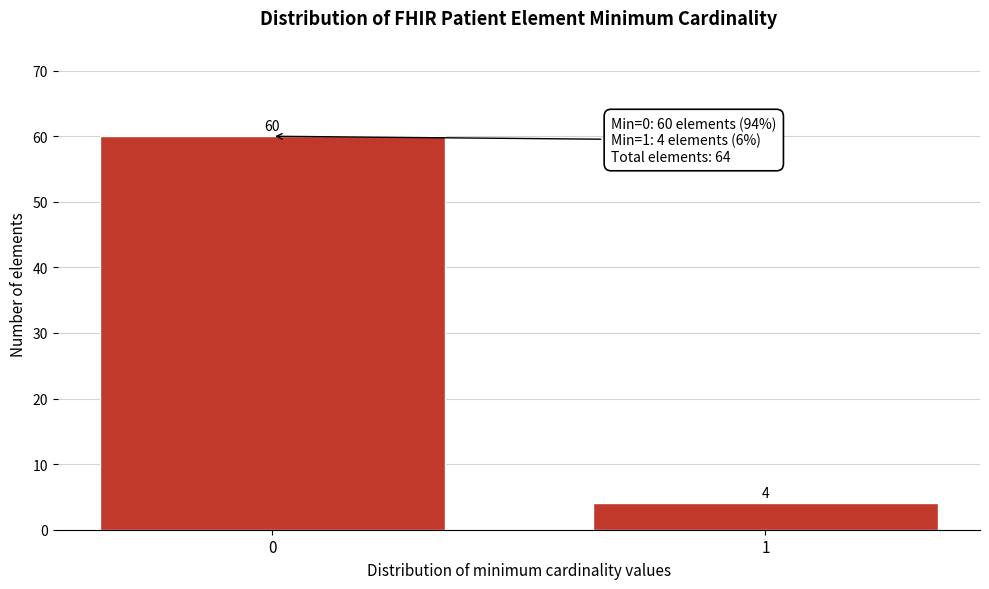

Reading left to right, list all the values displayed in this chart.

60	4